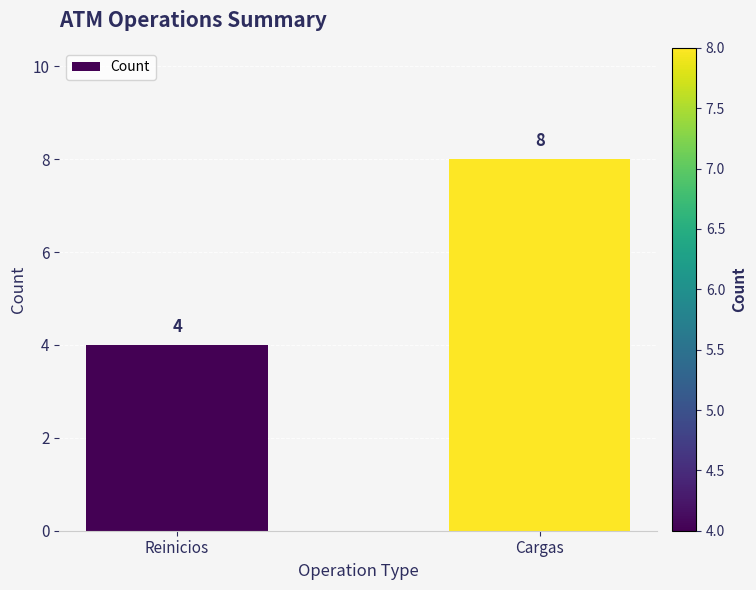

Rank the categories by value from lowest to highest.

Reinicios, Cargas